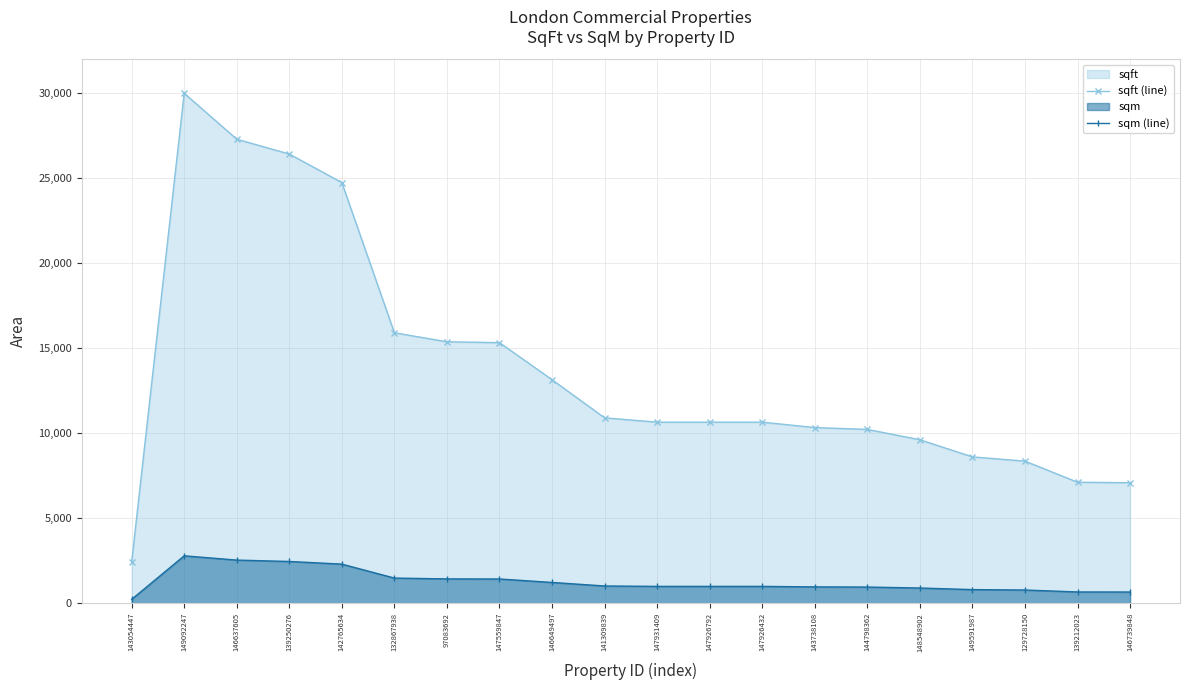

What is the label of the 6th point from the left?

132867938